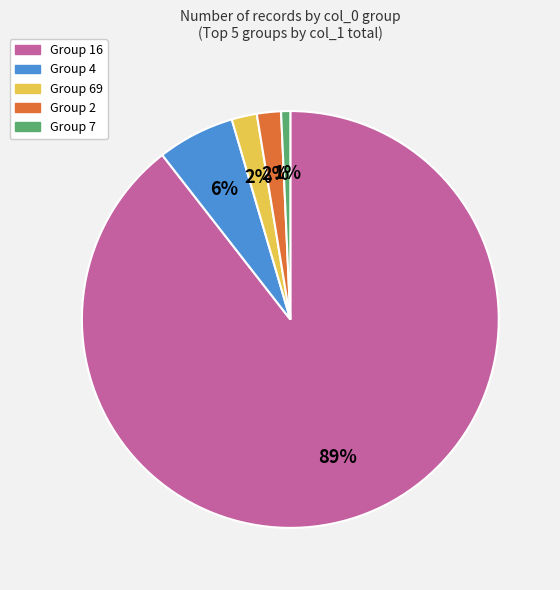

To the nearest percent, what is the average slice percentage?

20%